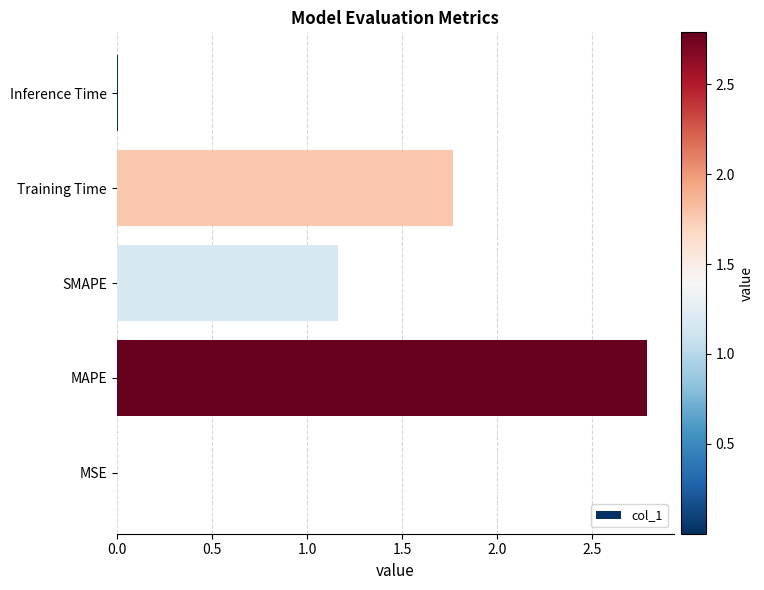

What is the sum of all values?

5.7